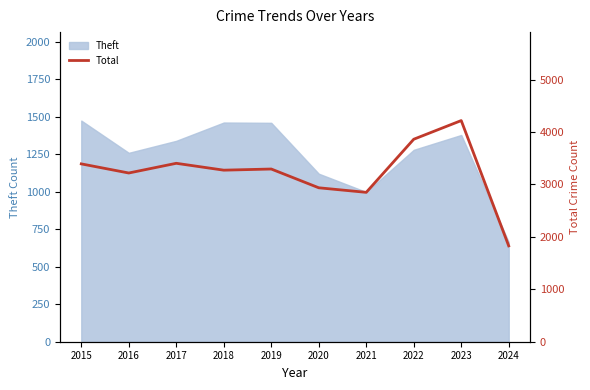

What is the highest value of the Theft series?

1474